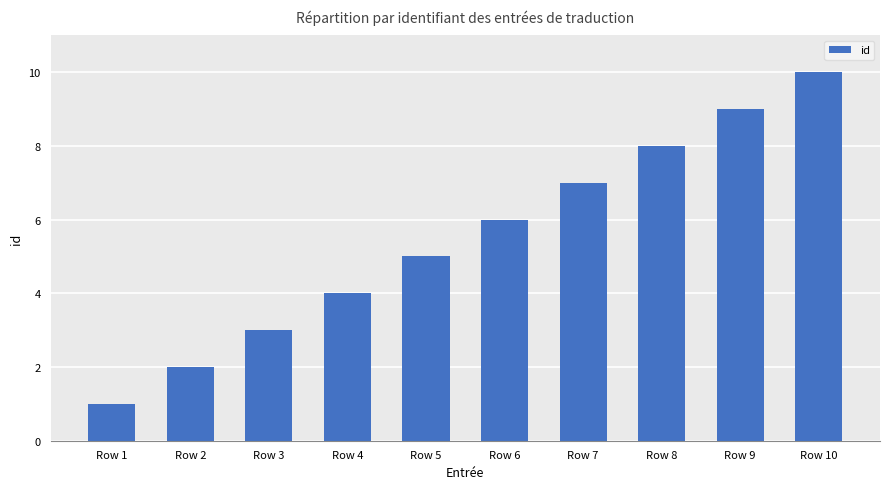

Is it true that the value at Row 5 is 3?

False